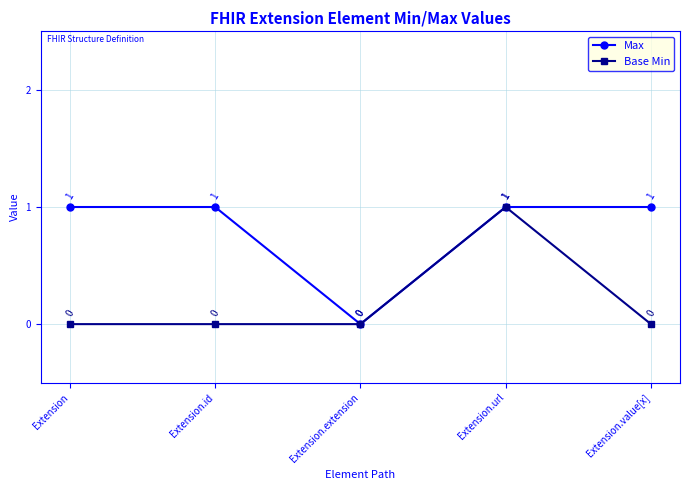

What is the label of the 2nd point from the right?

Extension.url